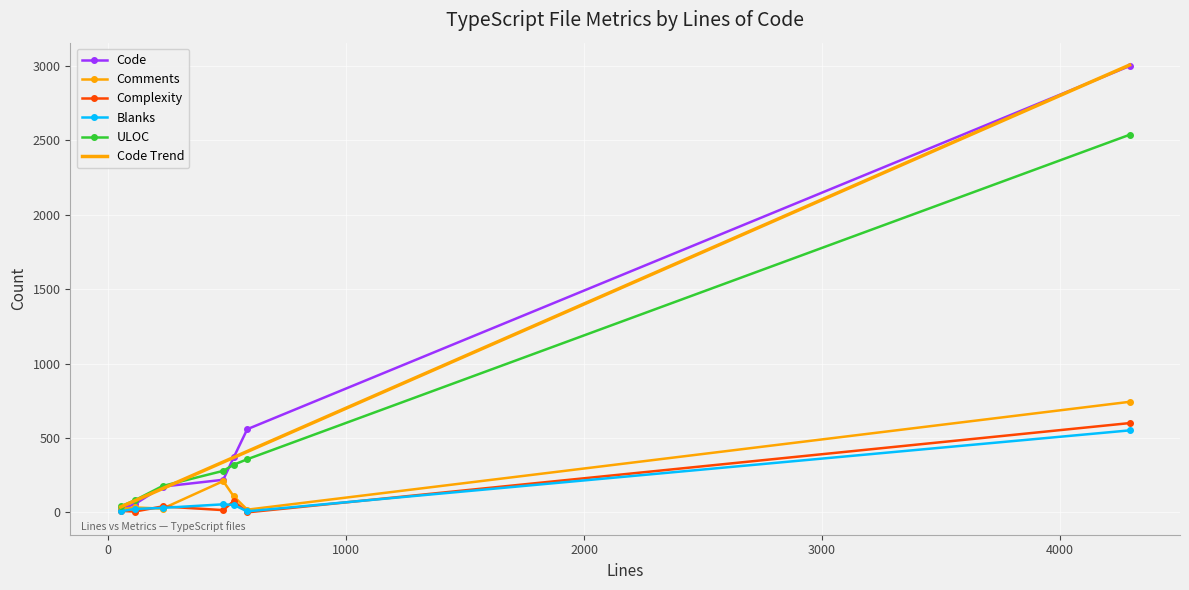

True or false: Complexity and Code intersect in this chart.

False